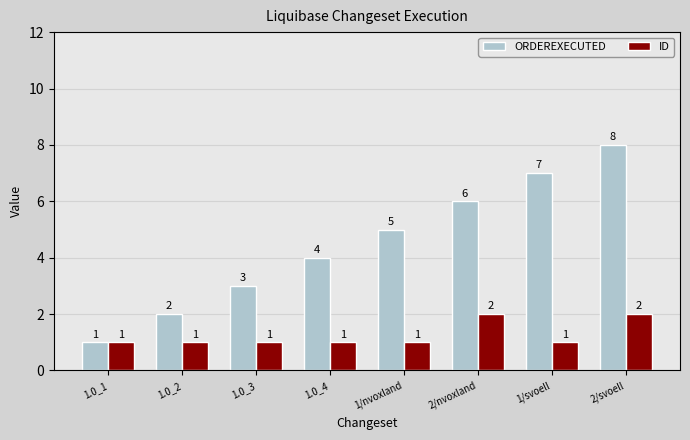

What is the difference between the second highest and second lowest values in the ID series?

1